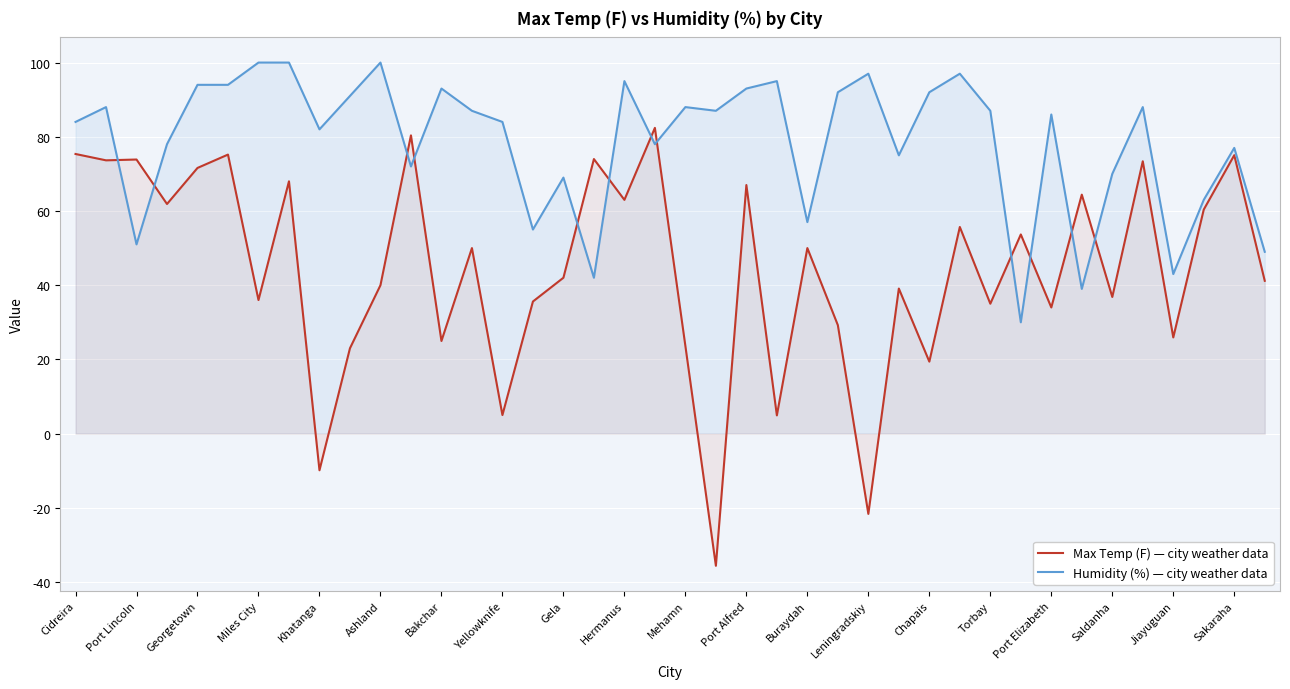

Which series has the widest spread of values?

Max Temp (F)